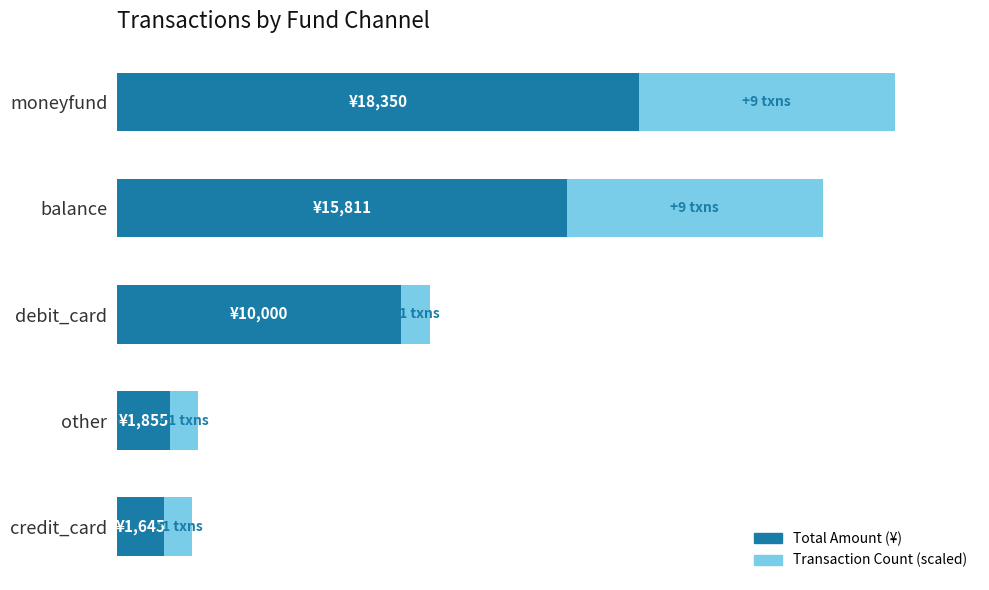

What is the value of the Count (×1000) bar at the 5th from the left?

1000